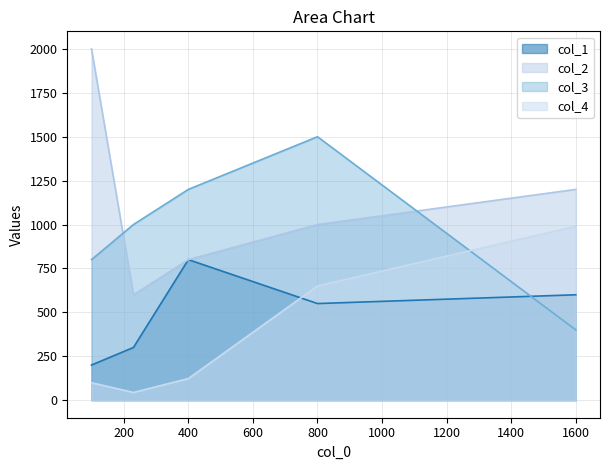

Which category has the lowest value in the col_2 series?

230